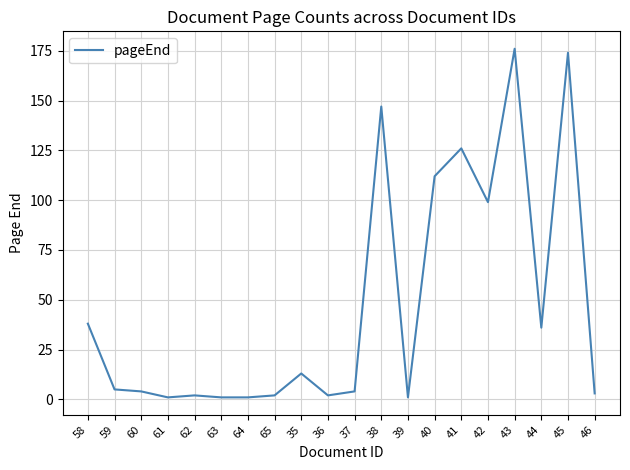

Reading left to right, extract all data points from this chart.

38	5	4	1	2	1	1	2	13	2	4	147	1	112	126	99	176	36	174	3